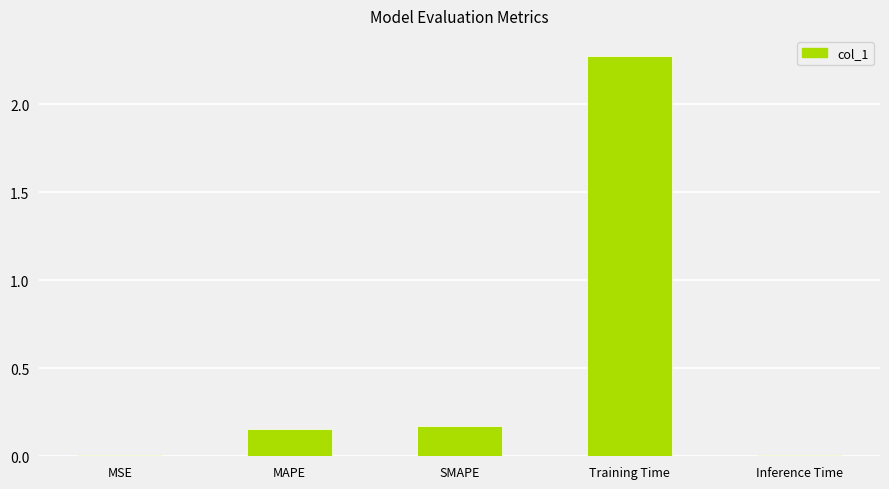

True or false: the data shows 0.0 at Inference Time.

True